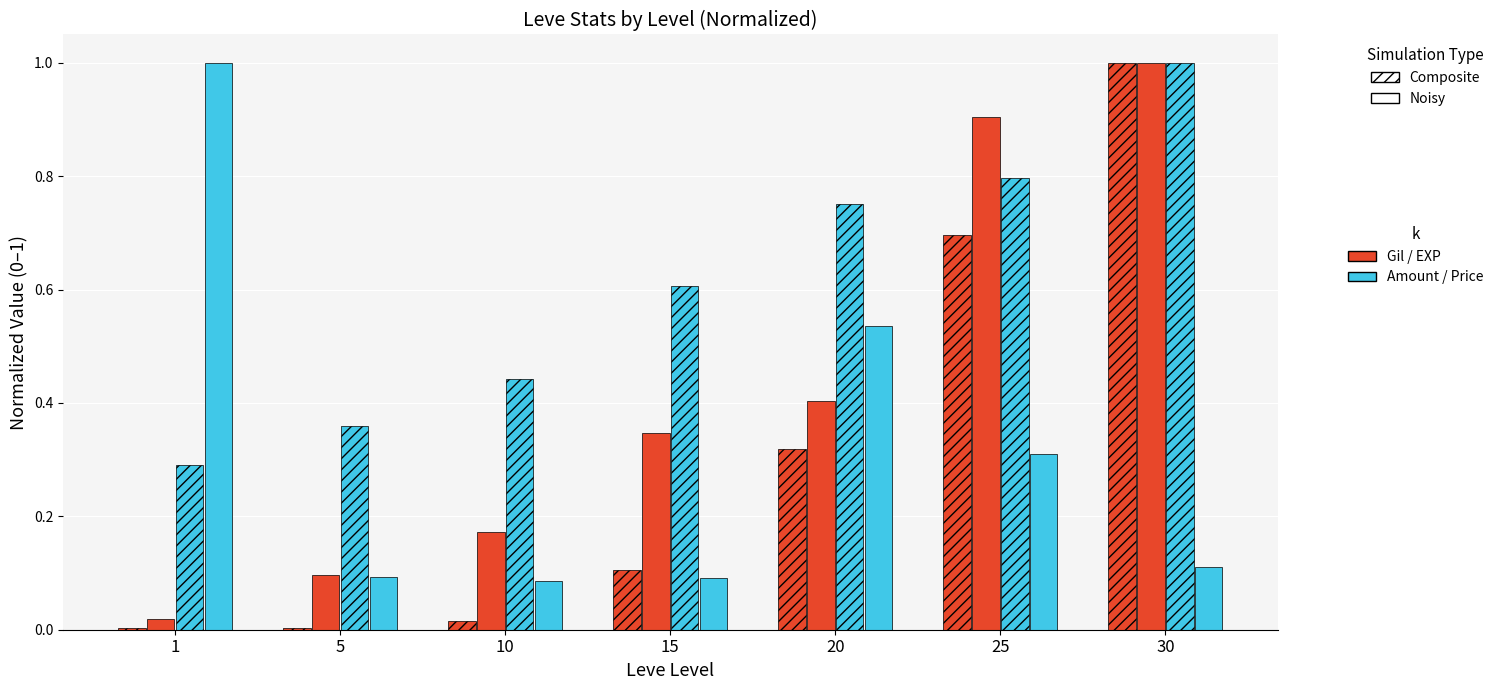

How many groups of bars are there?

7